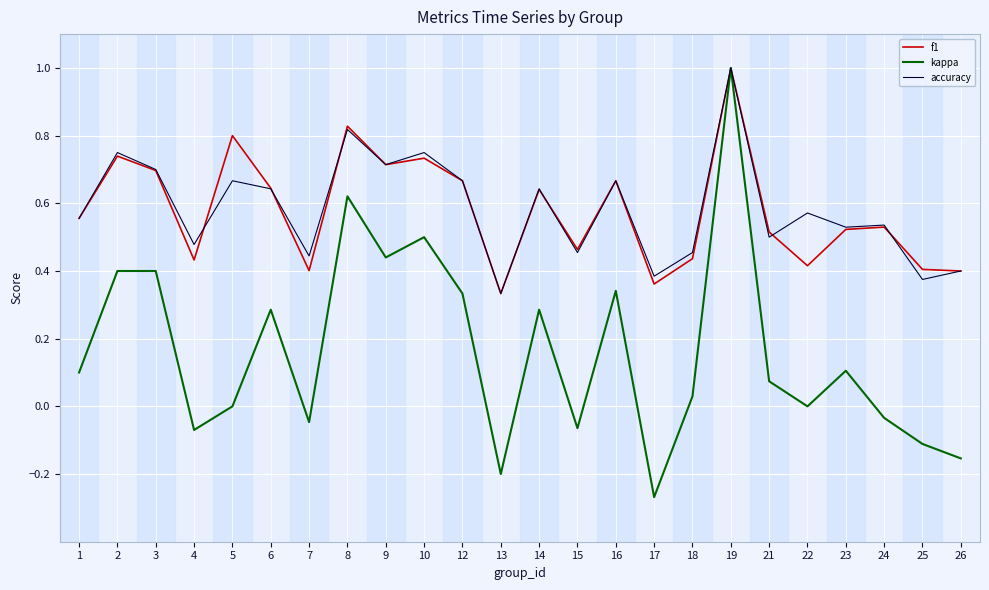

The f1 series shows 0.2 at 1. True or false?

False